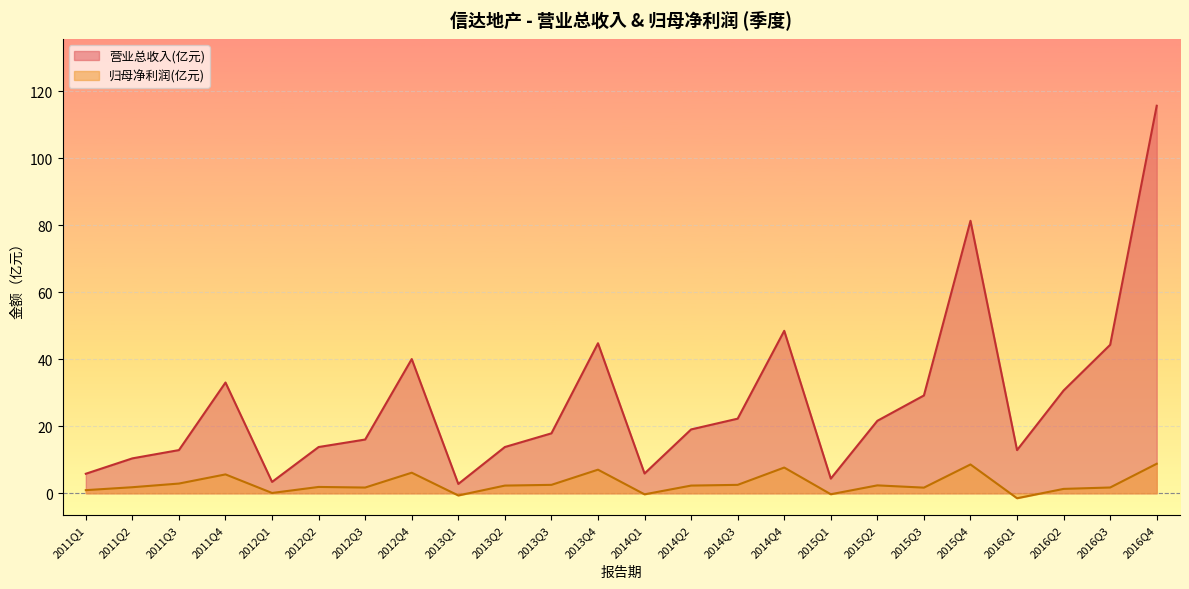

The TOTAL_OPERATE_INCOME series shows 22.3 at 2014Q3. True or false?

True